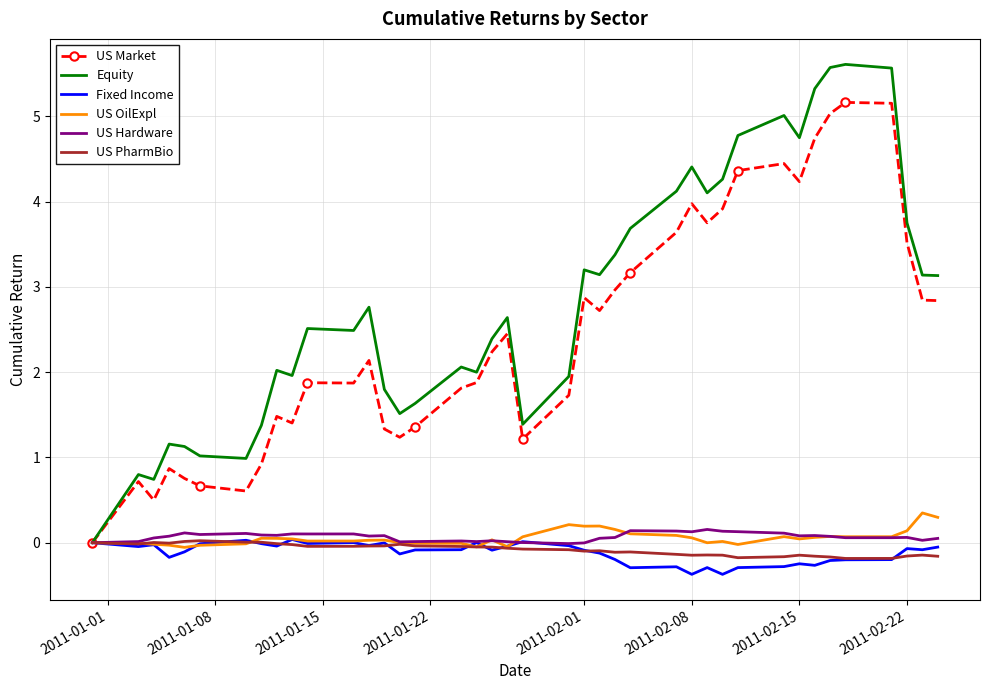

What is the highest value of the US Market series?

5.2